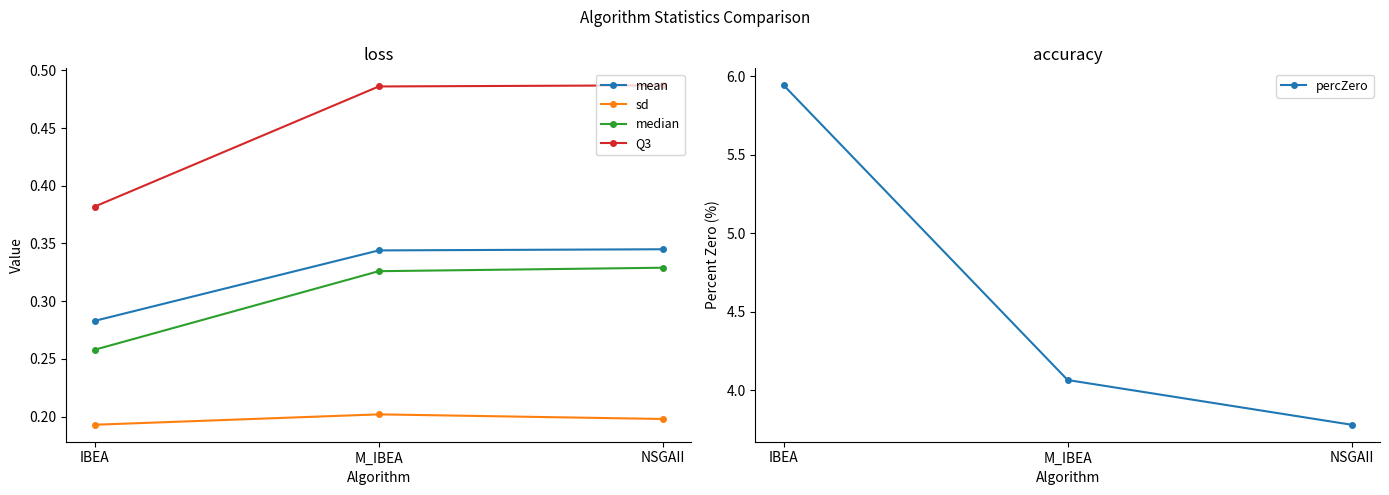

Does the chart have visible grid lines?

No